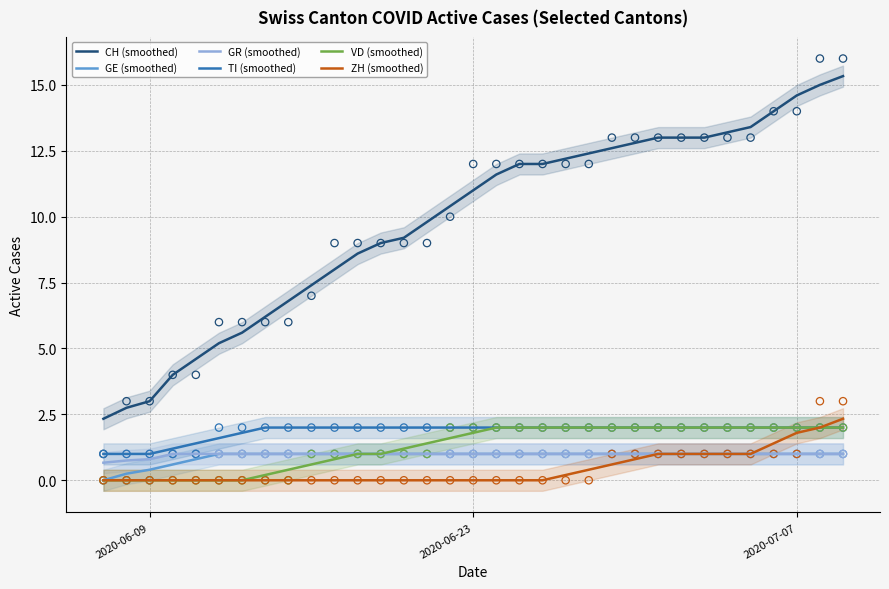

At which category is the sum across all series the highest?

2020-07-08